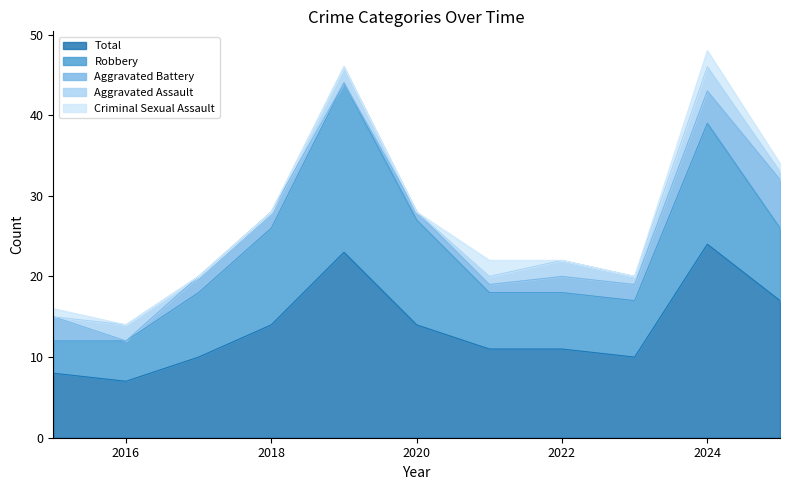

Is it true that Aggravated Battery equals 4 at 2024?

True